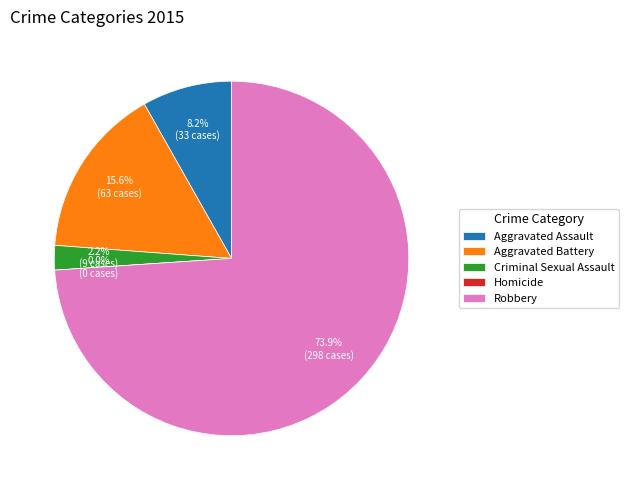

What percentage do Aggravated Battery and Aggravated Assault together represent?

23.8%